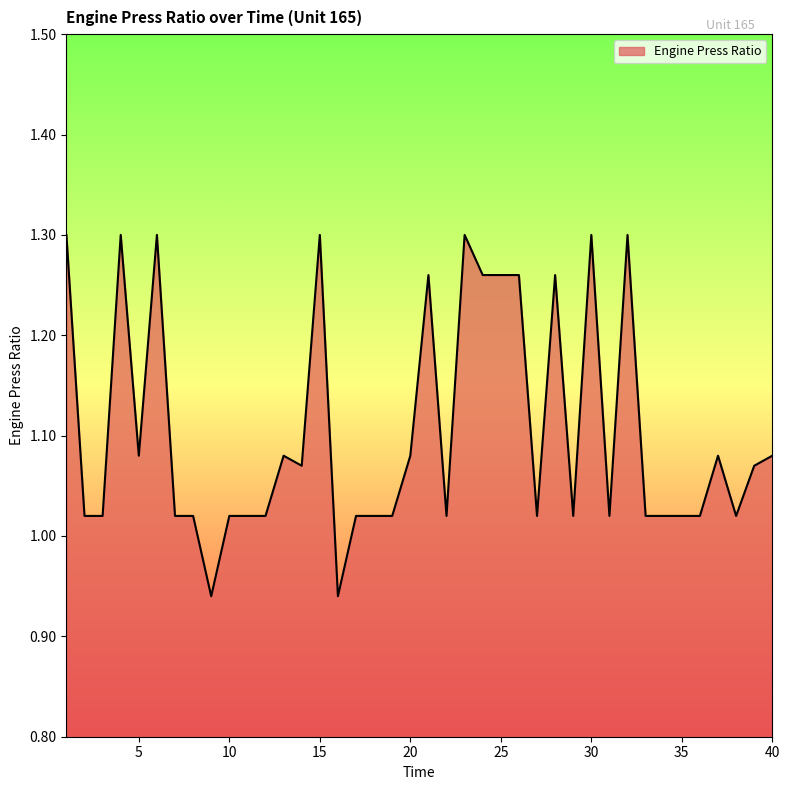

Does the chart display data point markers on the line(s)?

No